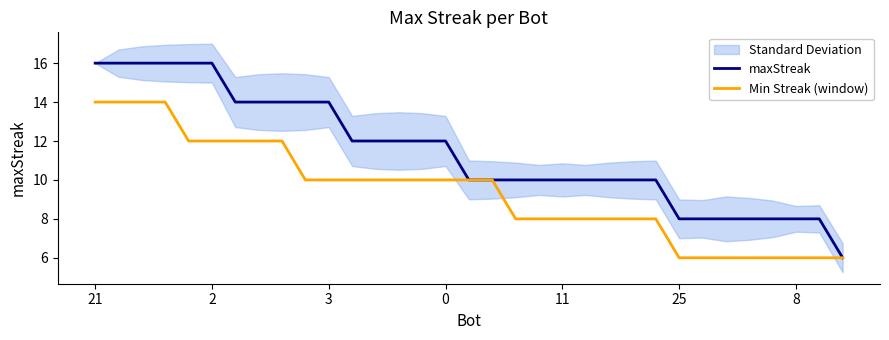

What is the label of the 29th point from the left?

28